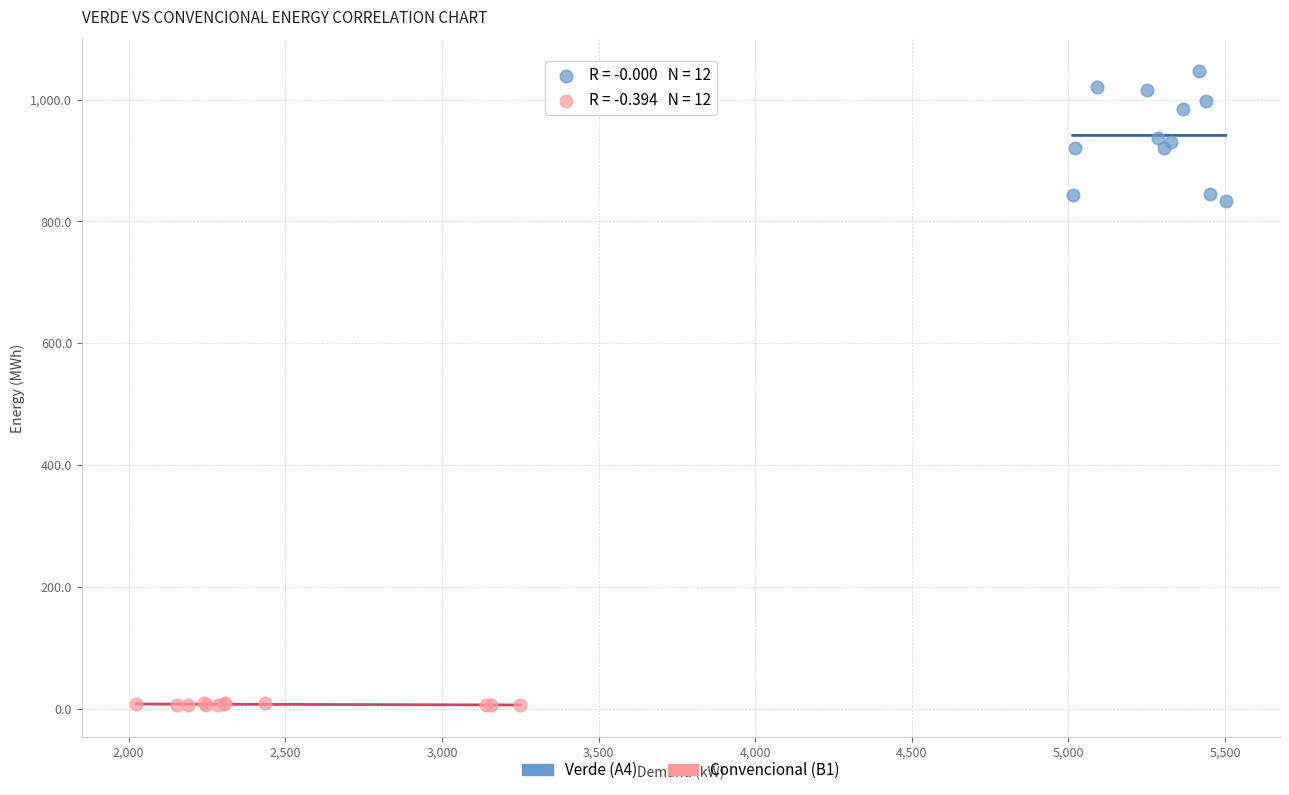

Which series contains the lowest Y value?

Convencional (B1)